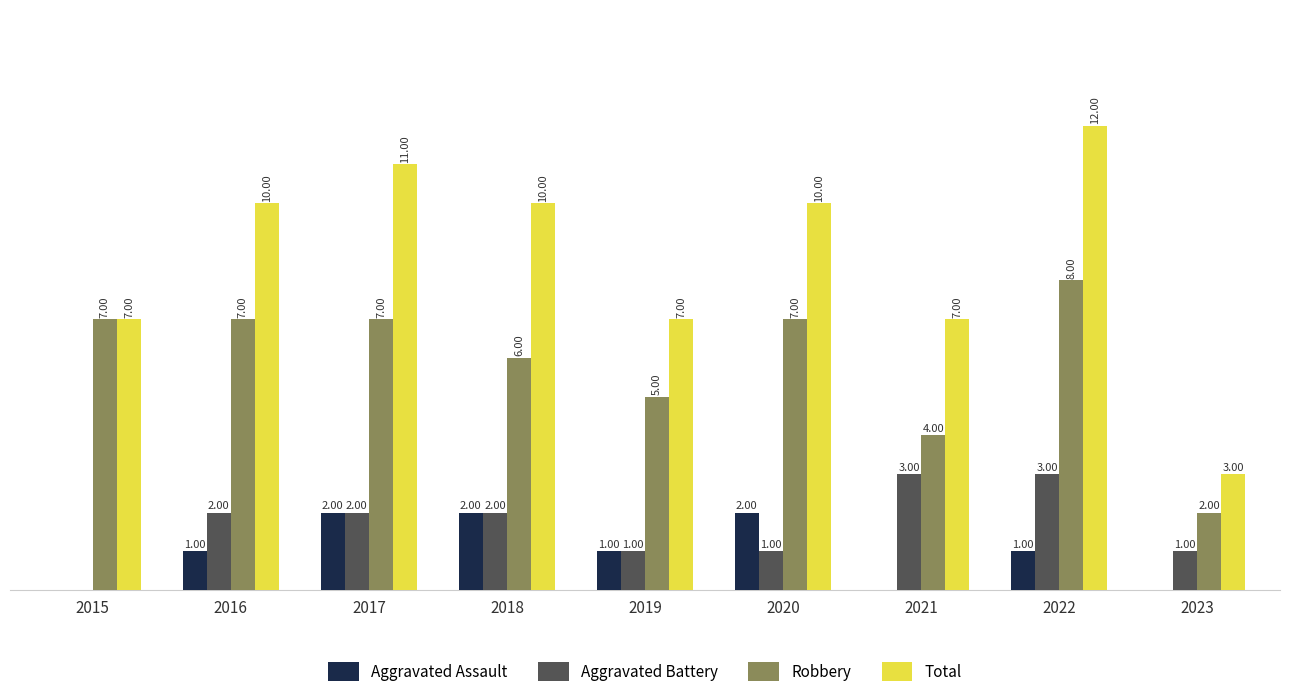

Which series changed the most between 2016 and 2022?

Total